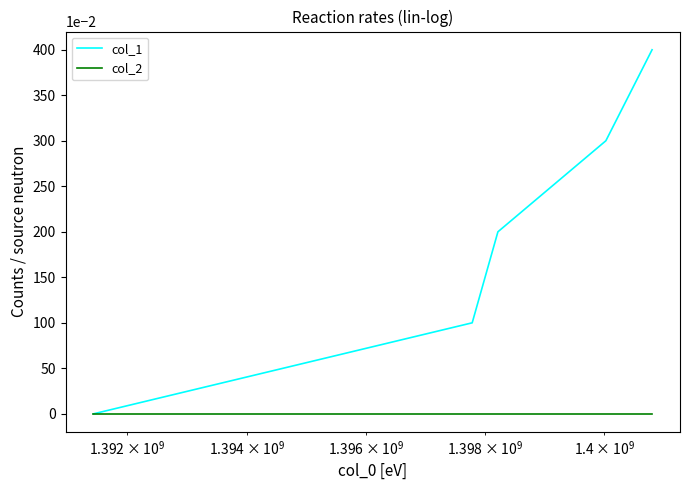

What are all the series names shown in the legend?

col_1, col_2